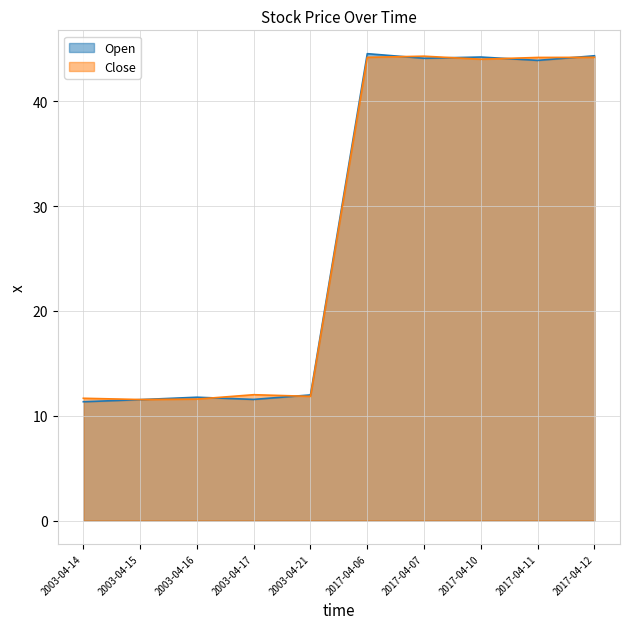

Rank the series by their maximum value, from lowest to highest.

Close, Open